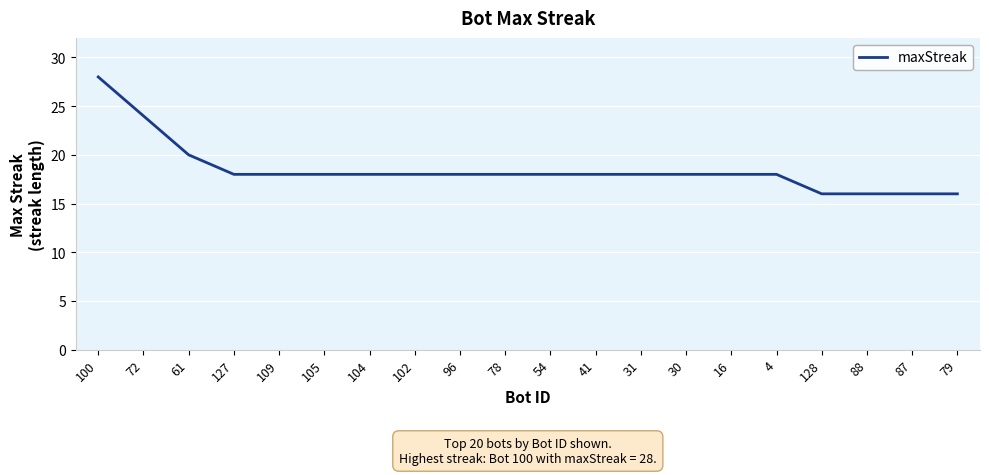

What is the difference between the maximum and minimum values?

12